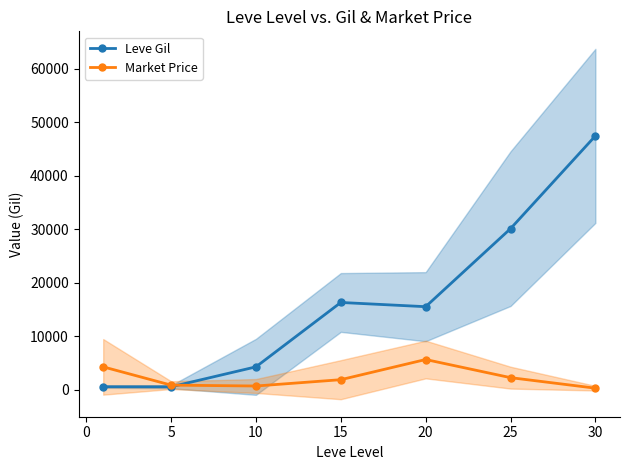

Is the value of Leve Gil at 15 greater than the value of Market Price at 10?

Yes